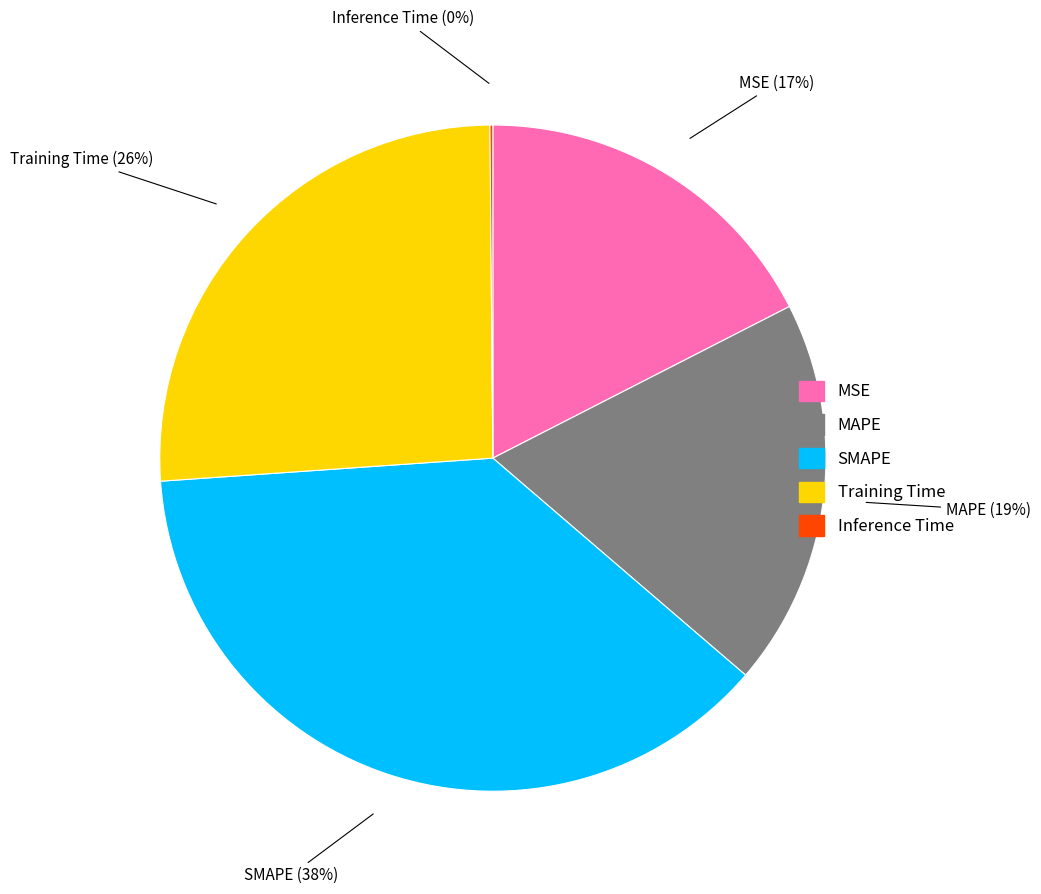

To the nearest percent, what is the average slice percentage?

20%